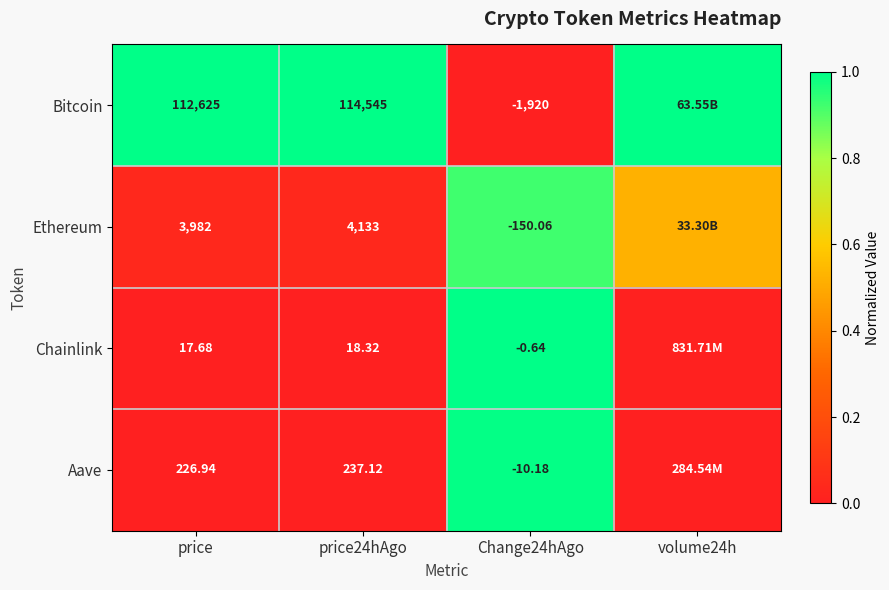

Is the value of Chainlink at price greater than the value of Aave at Change24hAgo?

Yes